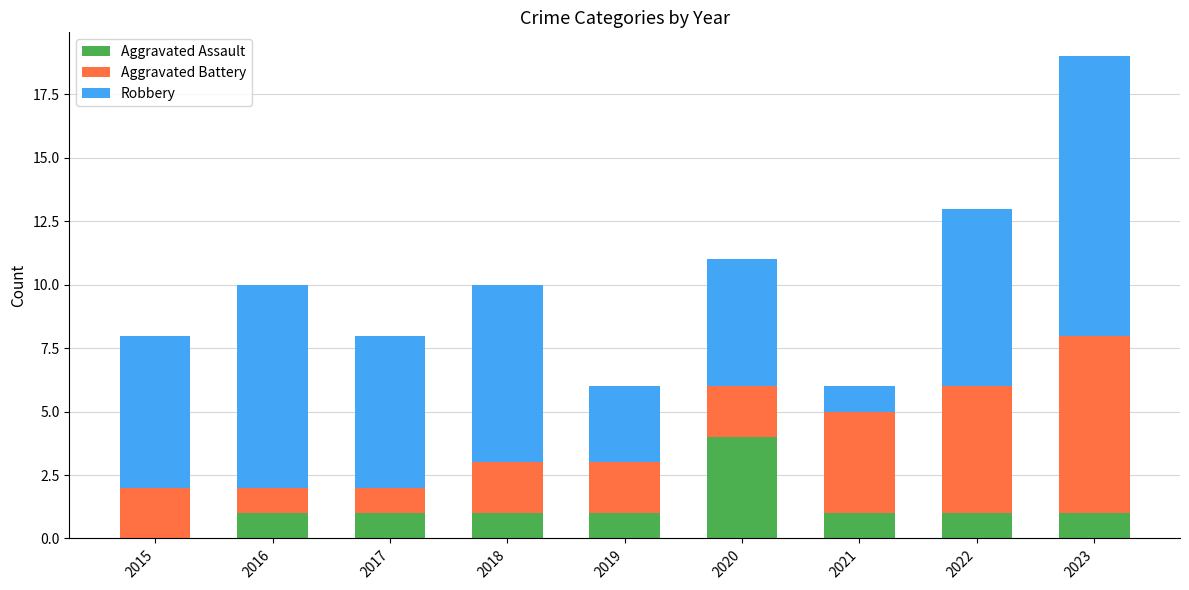

What is the highest value of the Aggravated Assault series?

4